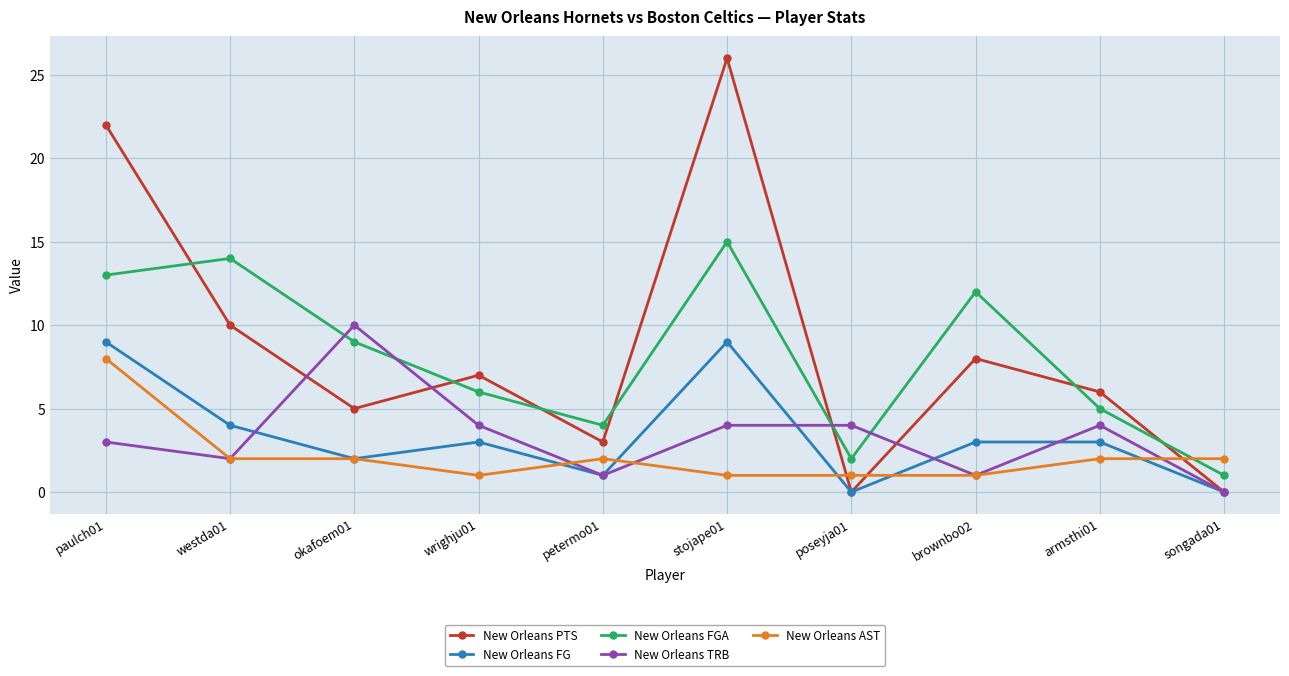

Read the New Orleans AST value at brownbo02.

1